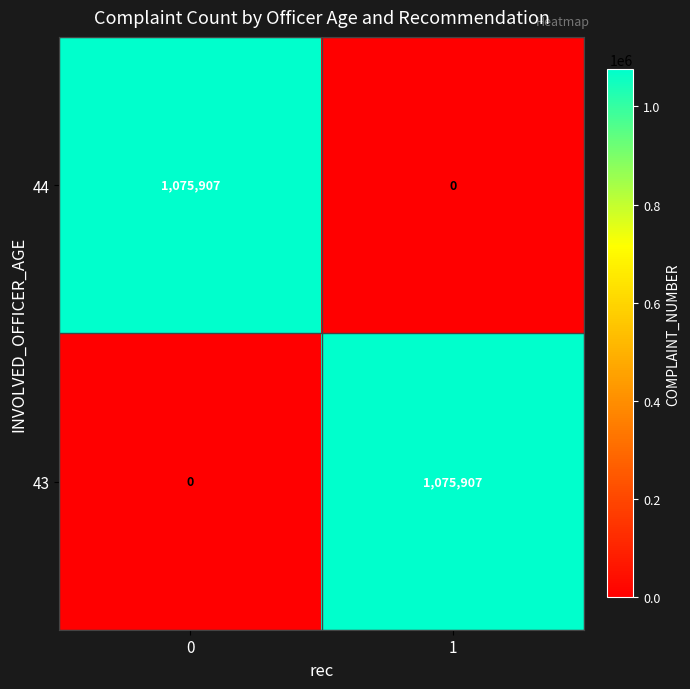

The value of 44 at 0 is 1075907. True or false?

True